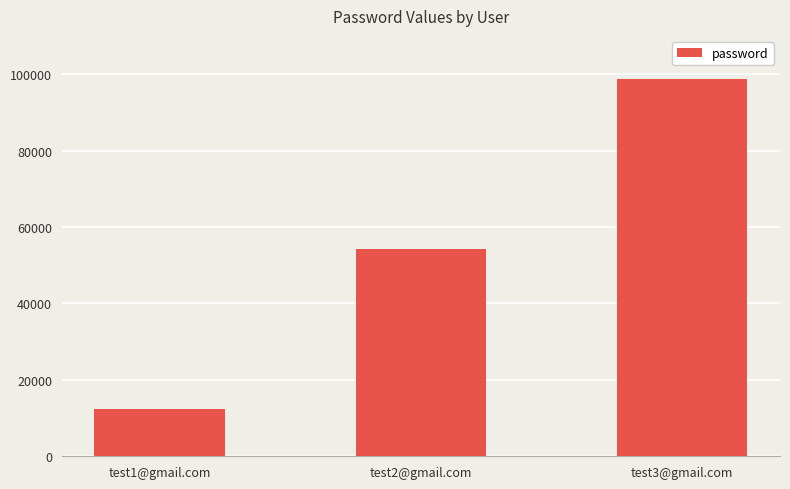

What is the value of the 1st bar from the left?

12345